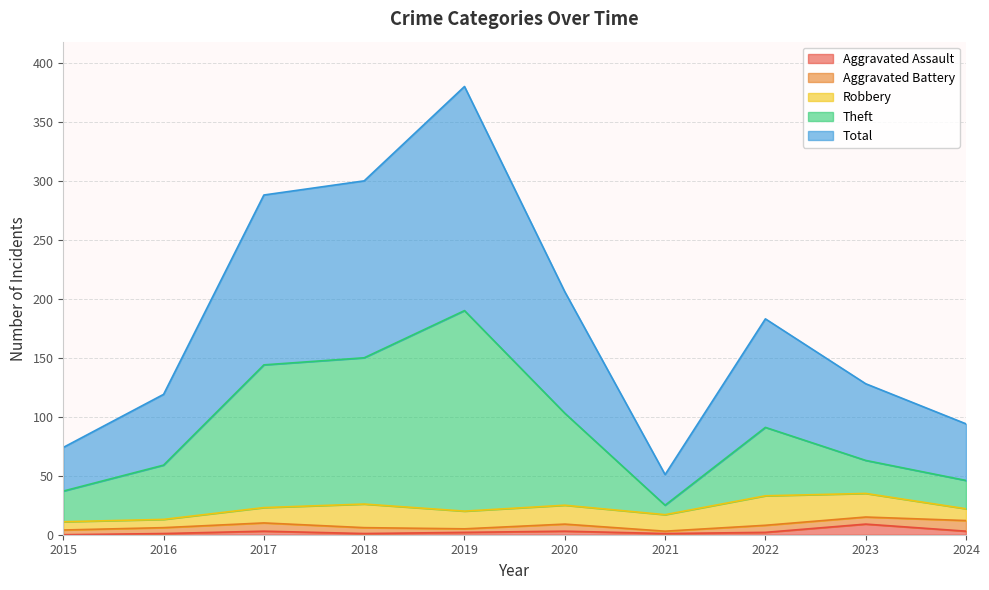

Does the chart display data point markers on the line(s)?

No